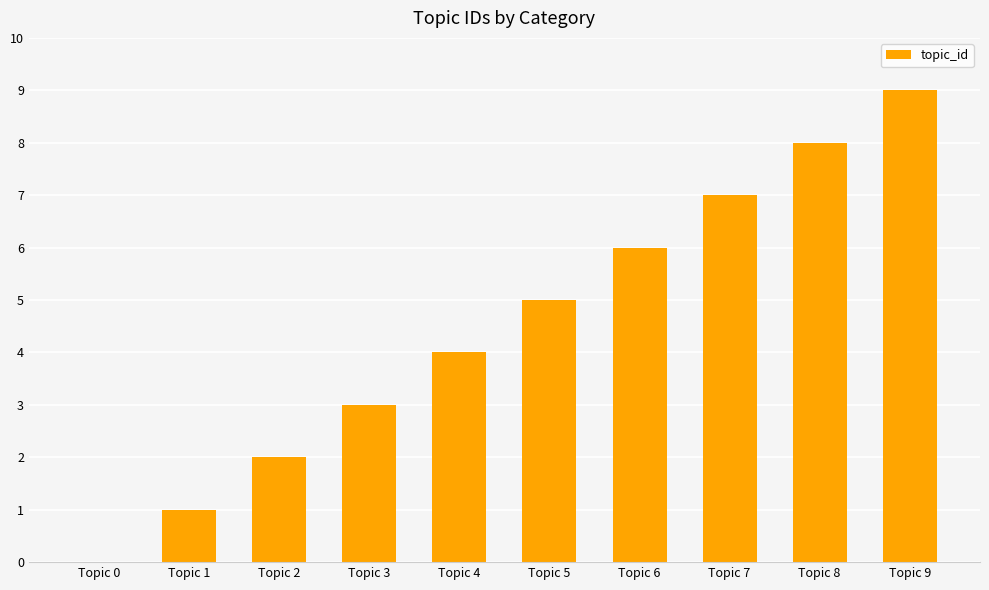

Are the bars horizontal?

No